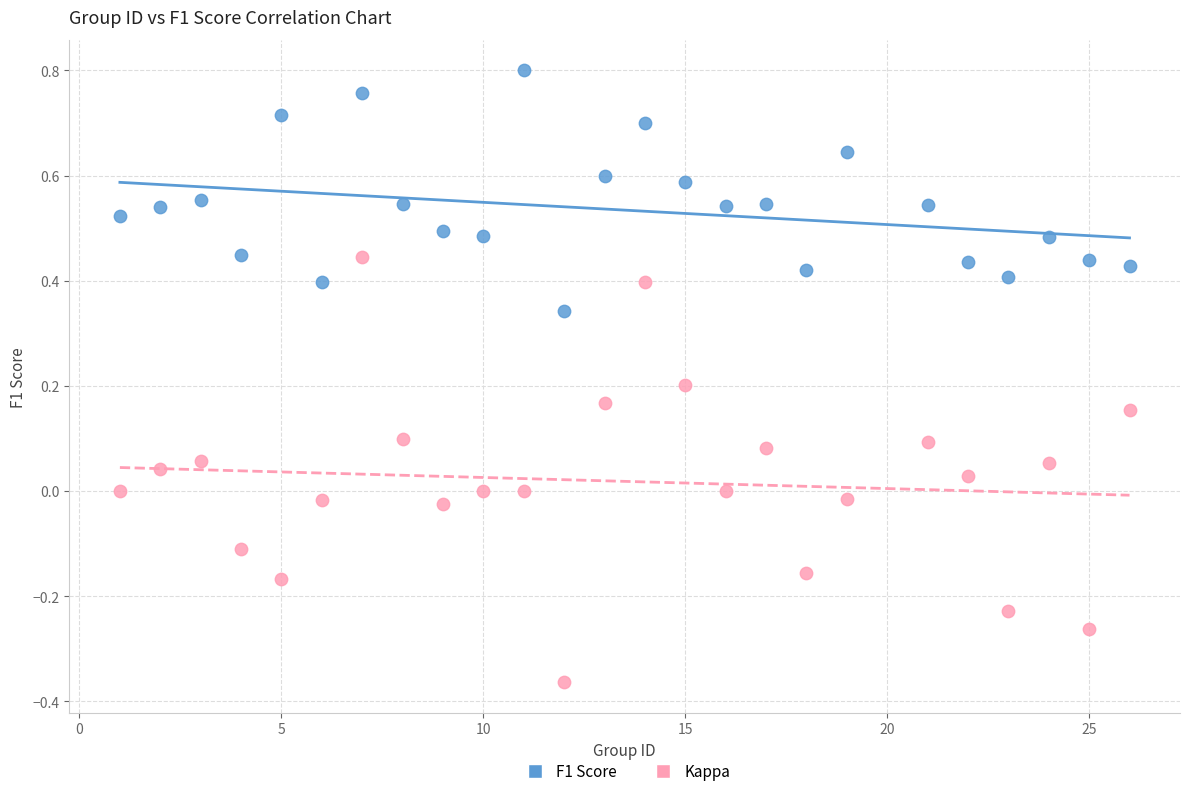

Which series reaches the minimum Y coordinate?

Kappa